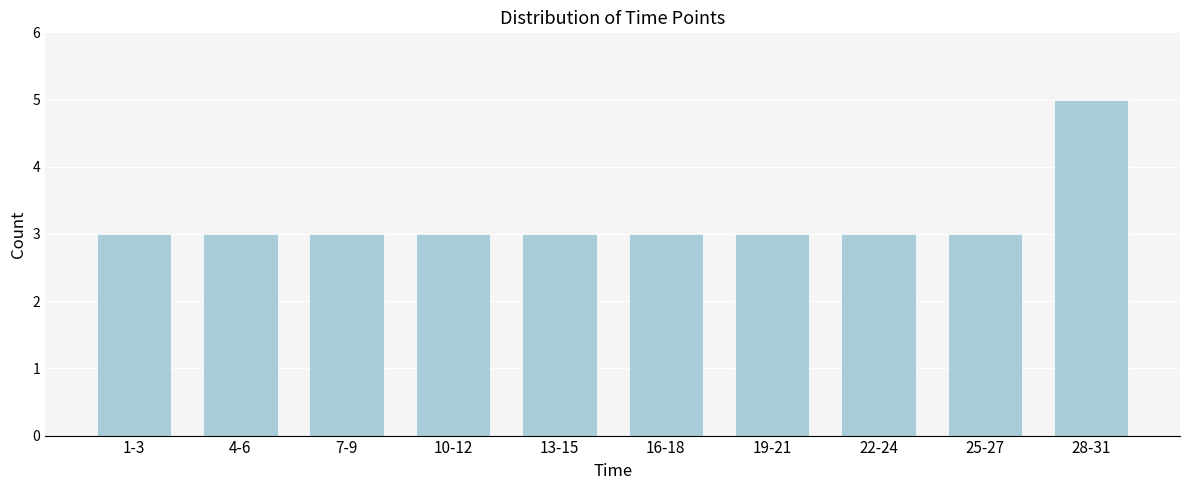

Reading left to right, what are all the values shown in this chart?

3	3	3	3	3	3	3	3	3	5